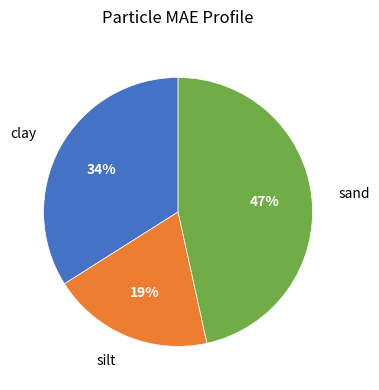

Is there any slice that represents more than half of the pie?

No